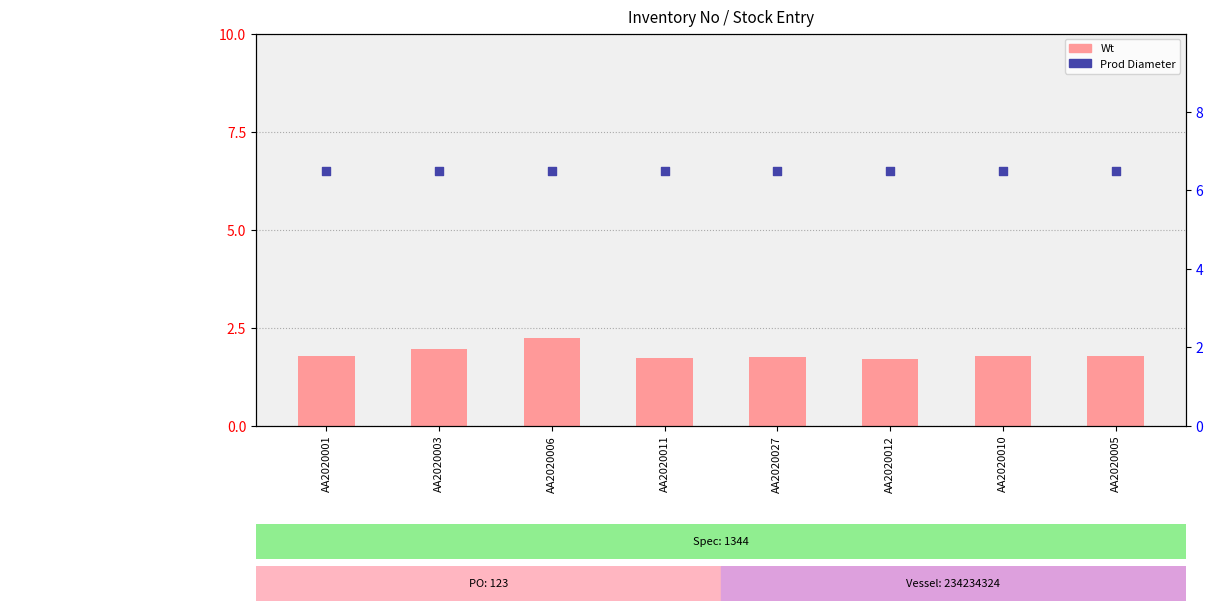

Which series has the largest total across all categories?

Prod Diameter